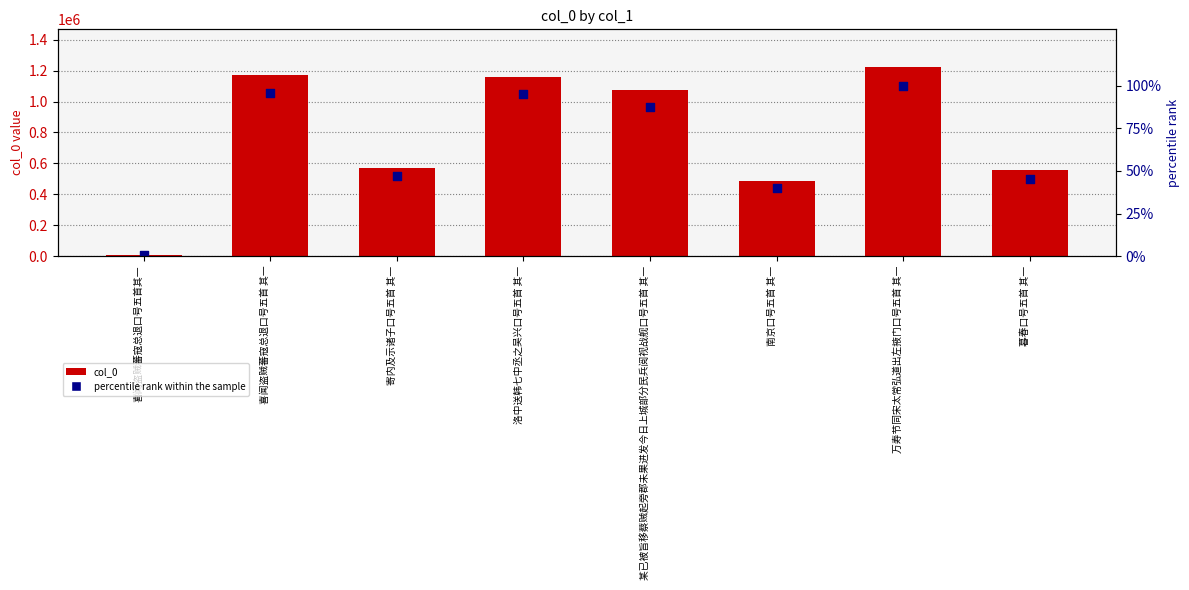

Which series has the largest total across all categories?

col_0